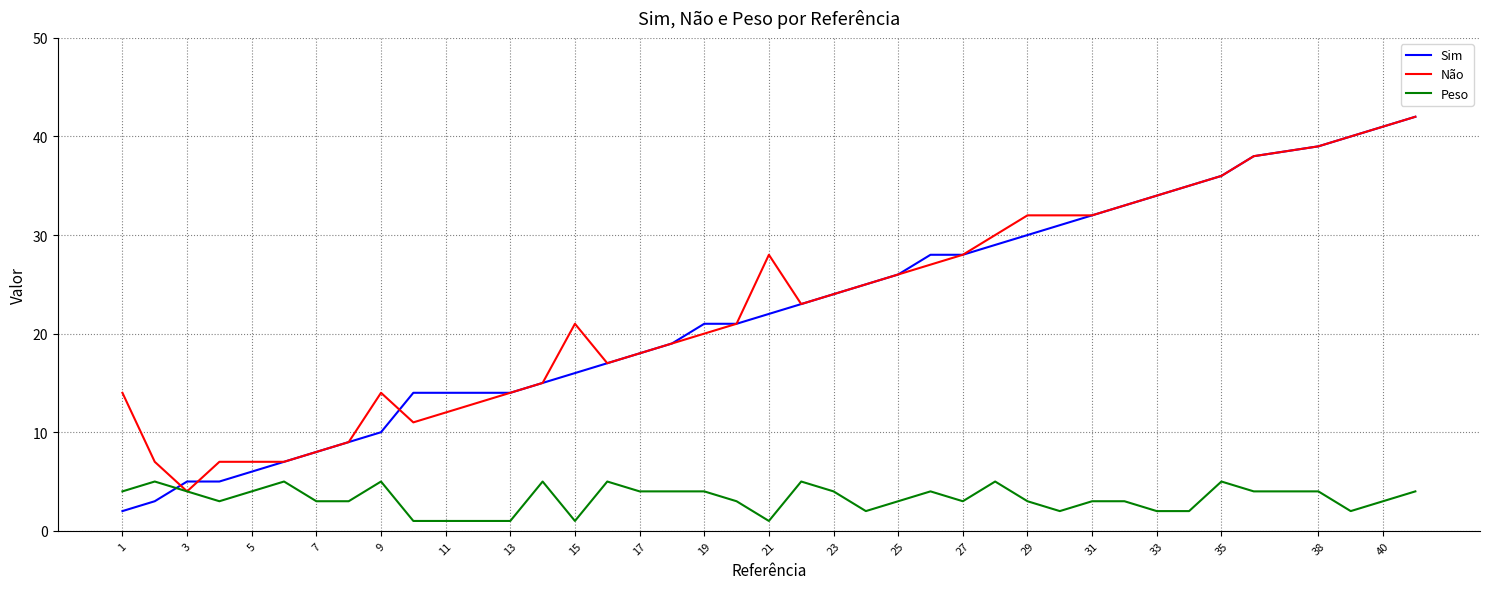

How many interior local peaks does the Não series have?

3